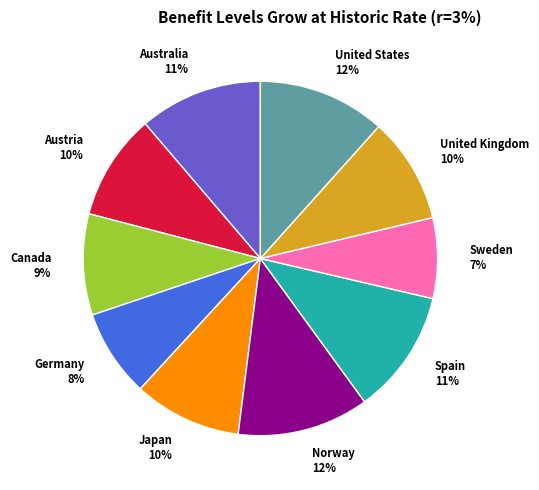

To the nearest percent, what is the difference between the Norway and Austria slice percentages?

2%